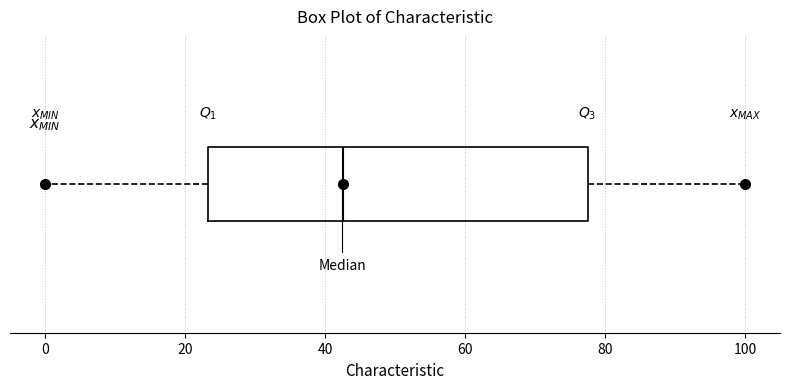

Read this box plot against the x-axis: the position of the median line, the range covered by the box, and the ends of both whiskers. The values are not printed on the chart, so give them approximately, as read against the axis.

median 42, box 24 to 78, whiskers 0 to 100